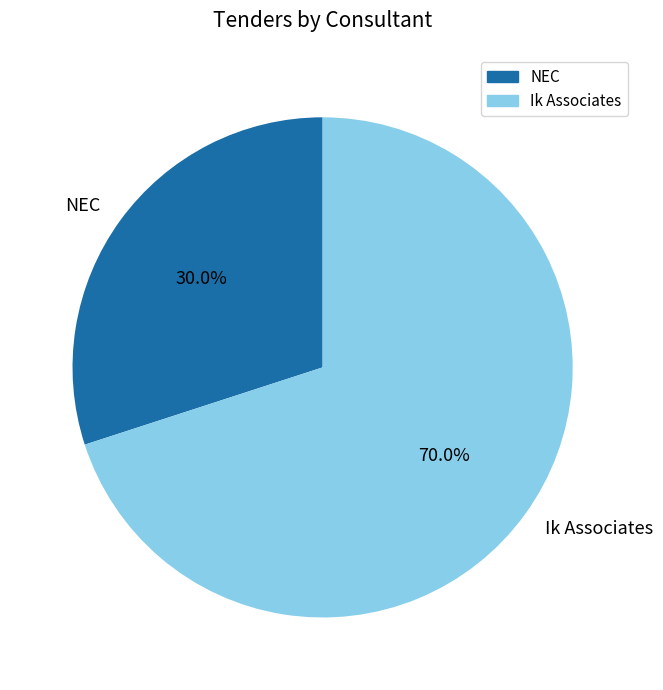

To the nearest percent, what percentage of the pie is Ik Associates?

70%